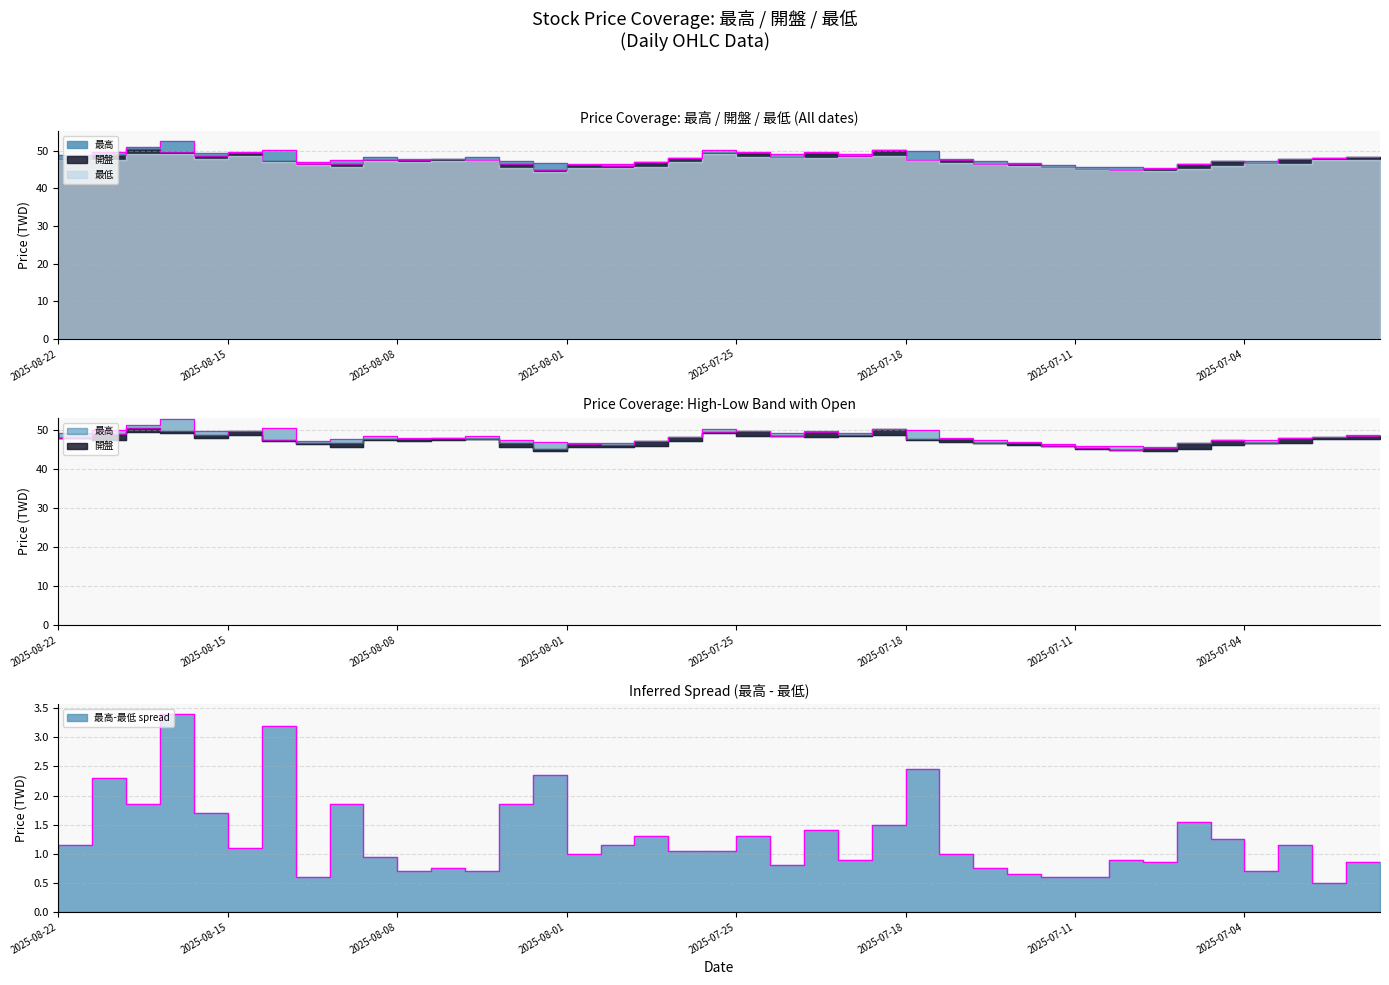

How many categories are shown in the chart?

40